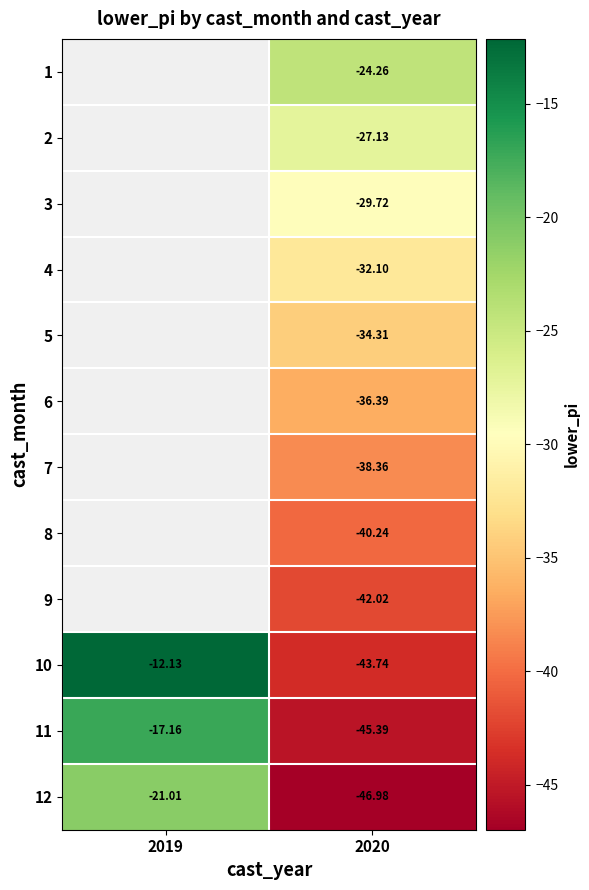

The value of 9 at 2020 is -58.1. True or false?

False